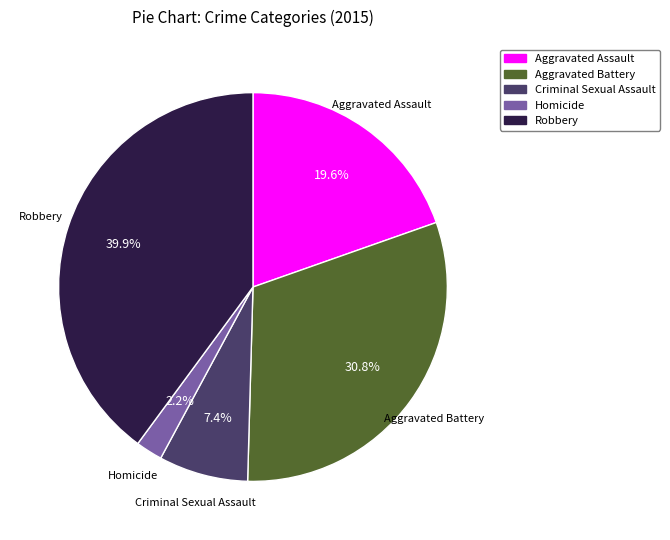

What percentage is NOT represented by Aggravated Assault?

80.4%